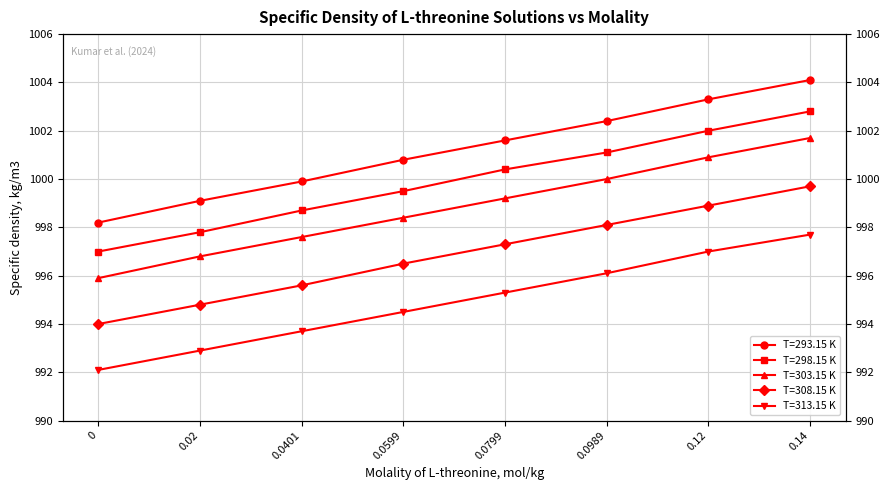

The T=303.15 K series shows 613.8 at 0.0599. True or false?

False